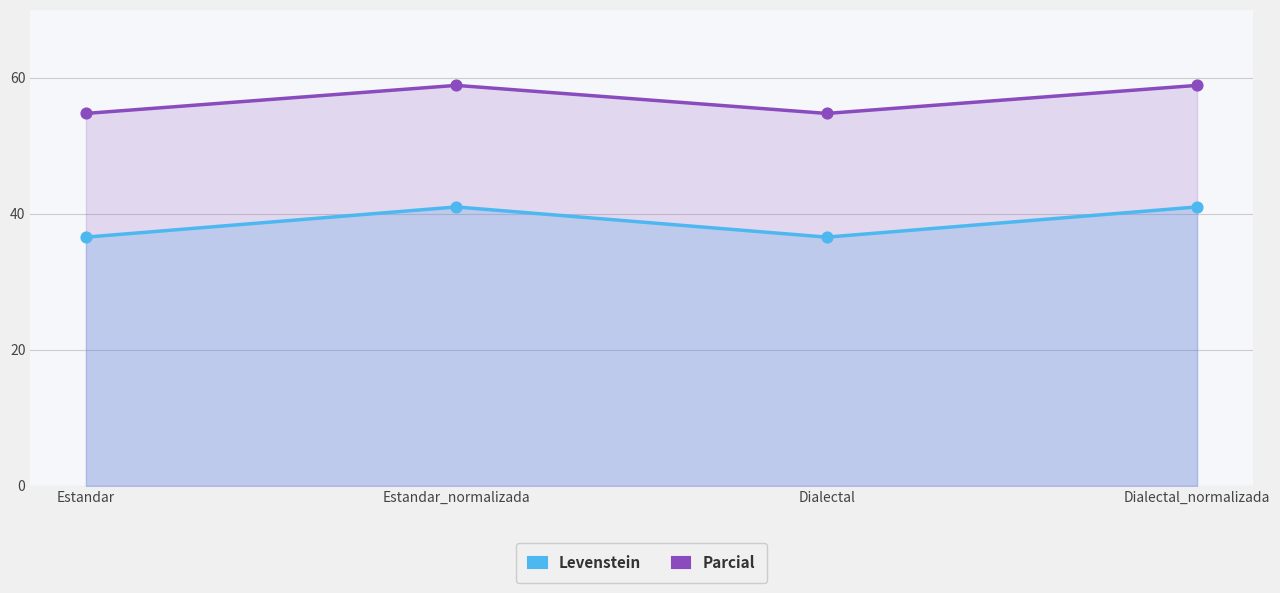

What are all the series names shown in the legend?

Levenstein, Parcial